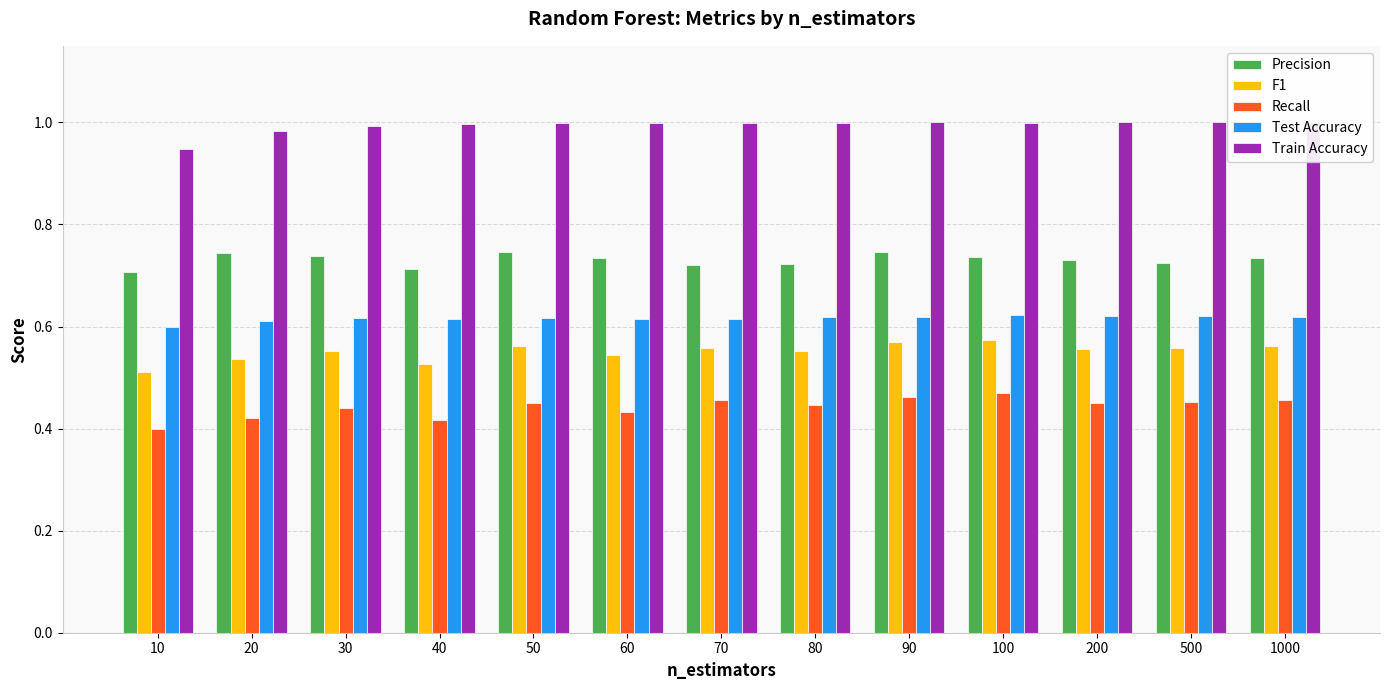

Between 60 and 90, which series saw the biggest shift?

Recall